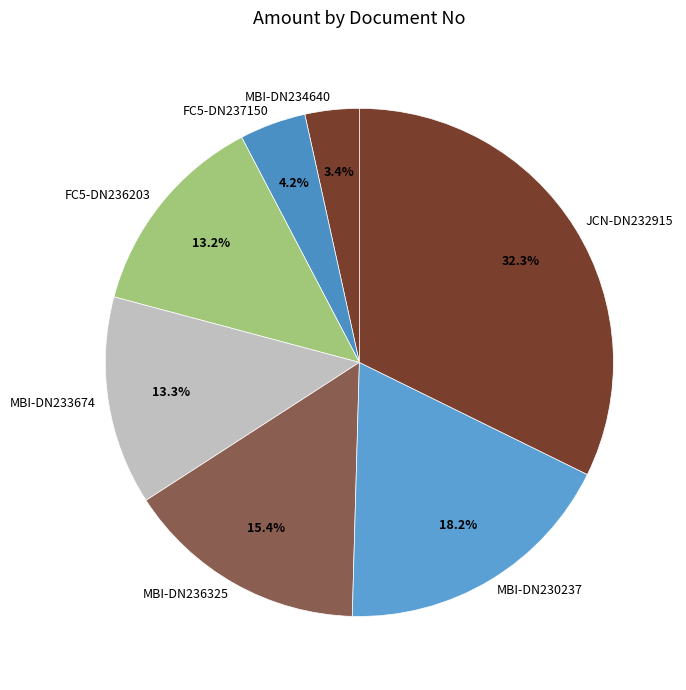

What is the largest slice in the pie chart?

JCN-DN232915